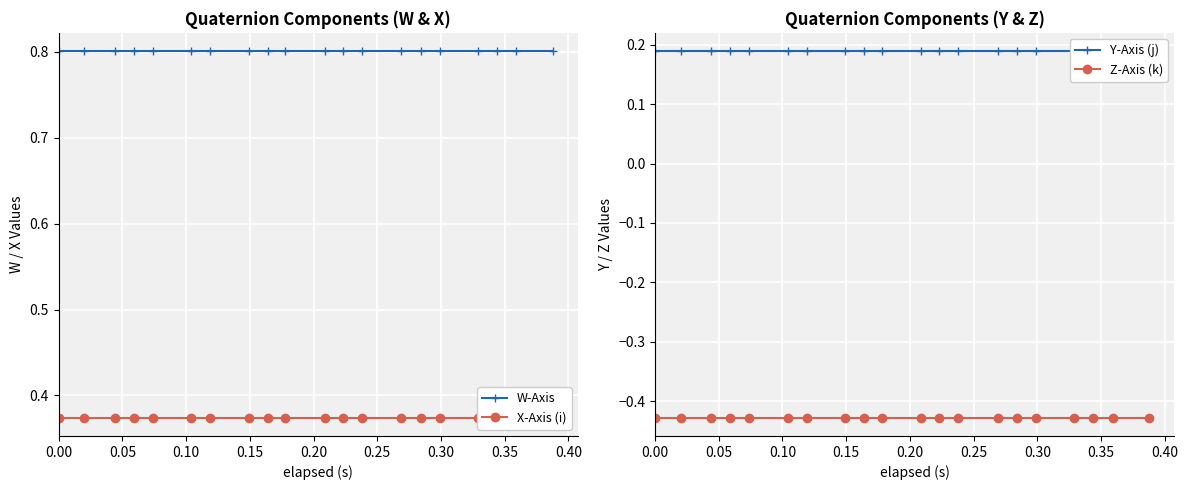

True or false: Y-Axis (j) and W-Axis cross at least once.

False